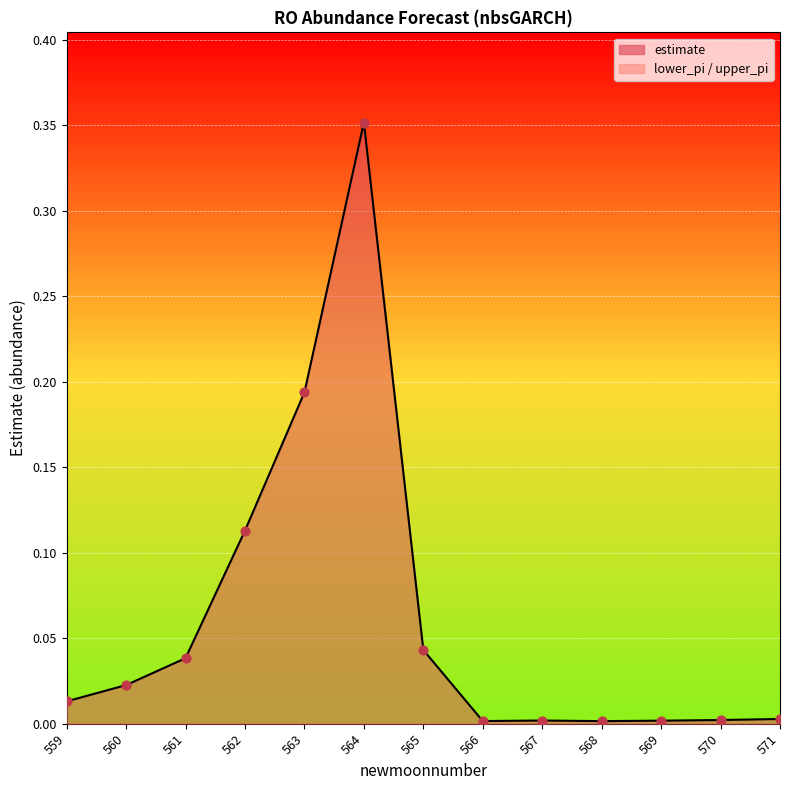

Which series contains the highest Y value?

estimate